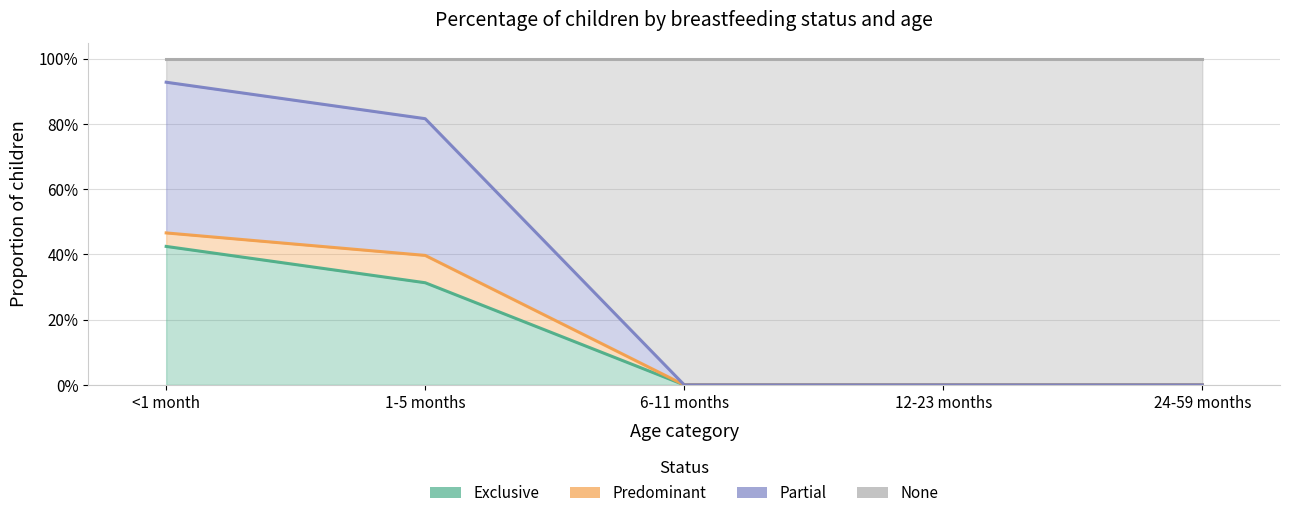

What is the label of the 3rd point from the left?

6-11 months